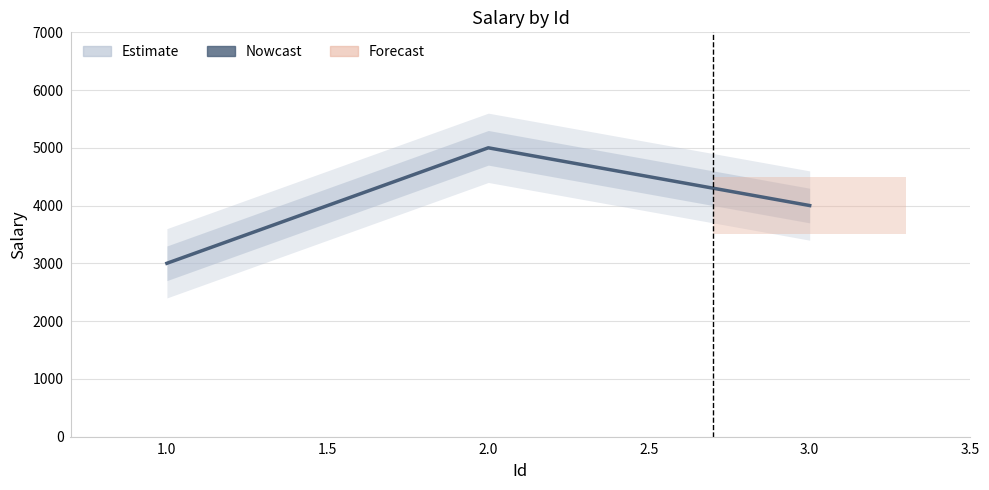

What value does the data have at 1.0?

3000